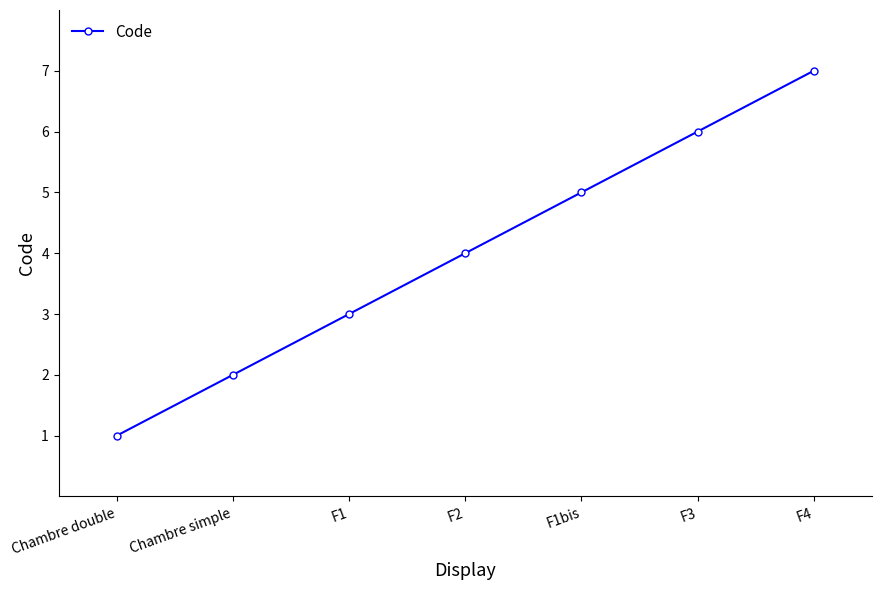

What is the ratio of the value at F2 to the value at Chambre double?

4.0